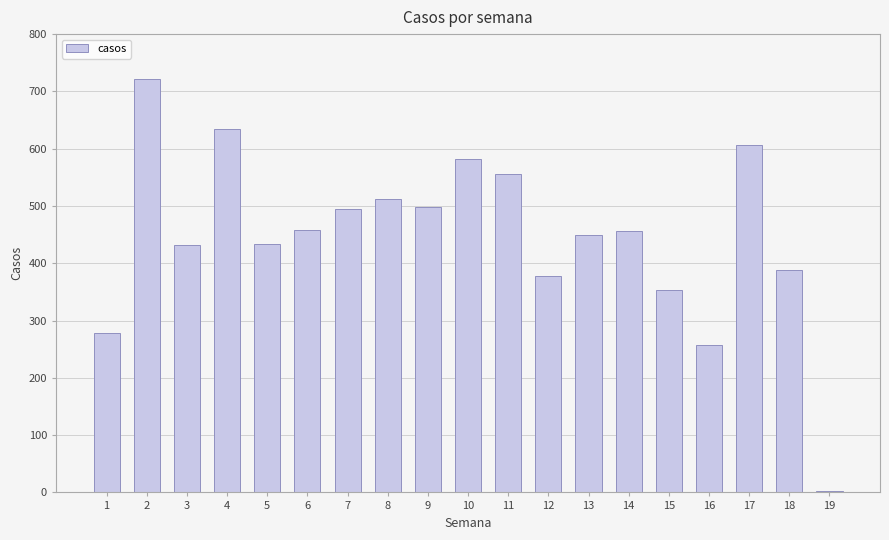

At which label is the value closest to 362?

15